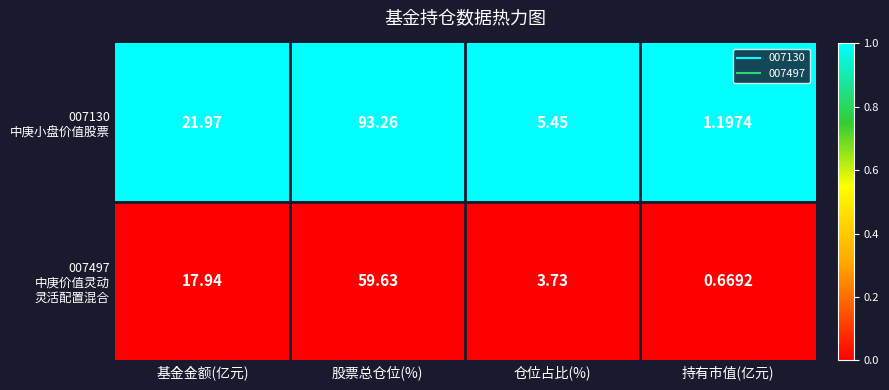

At which category is the sum across all series the highest?

股票总仓位(%)